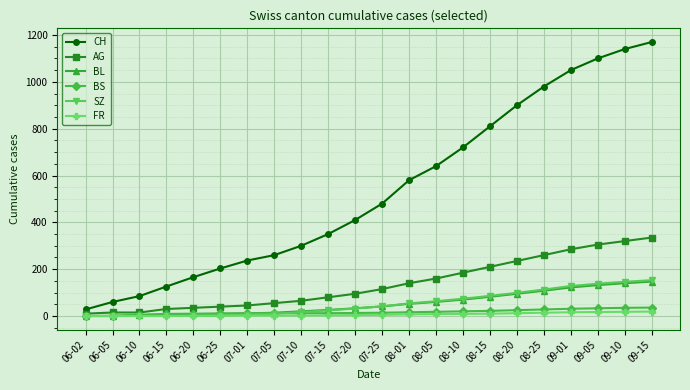

What is the value of the SZ point at the 15th from the left?

74